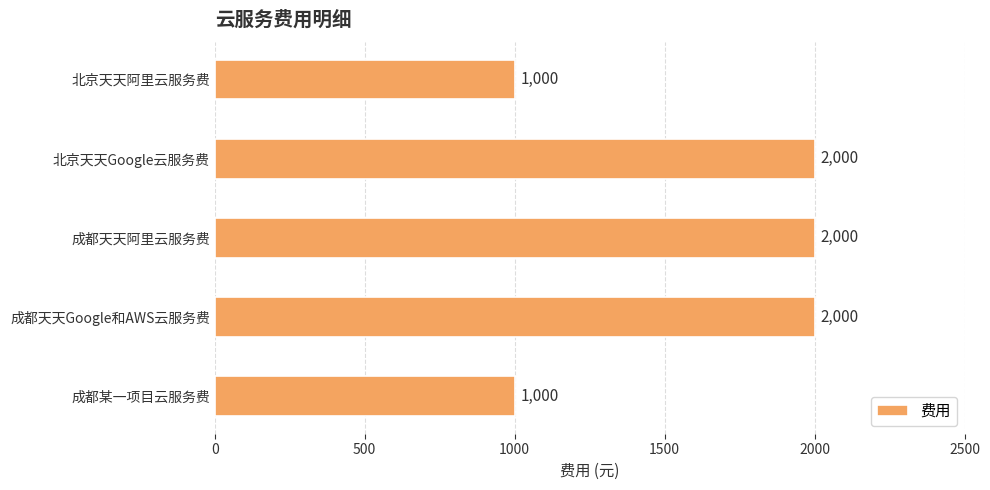

What is the change in value from 北京天天阿里云服务费 to 成都天天Google和AWS云服务费?

+1000